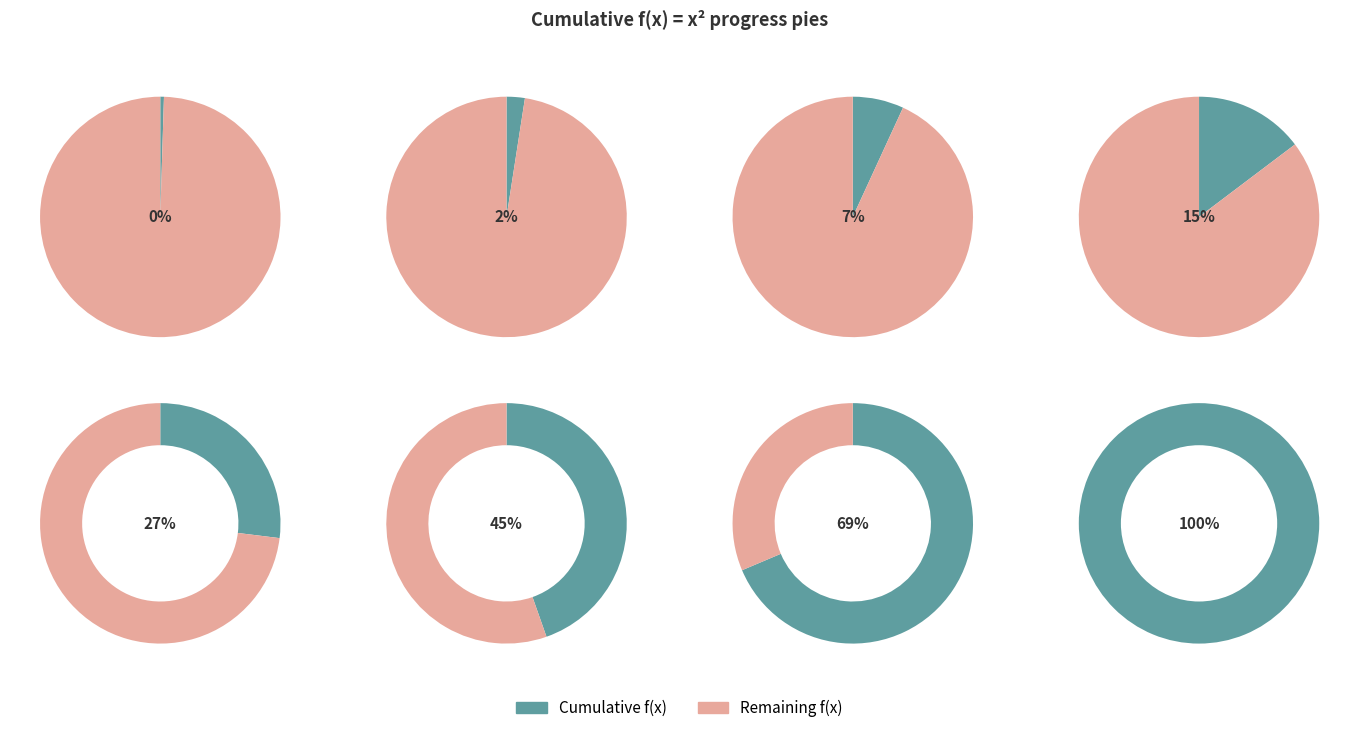

What is the change in value from 6 to 7?

+13